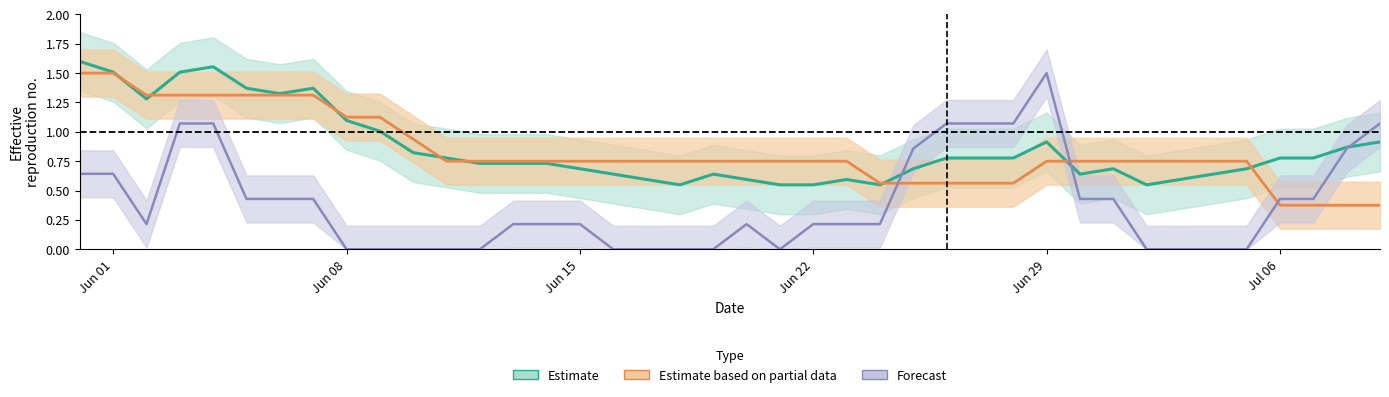

How many lines are shown in the chart?

3